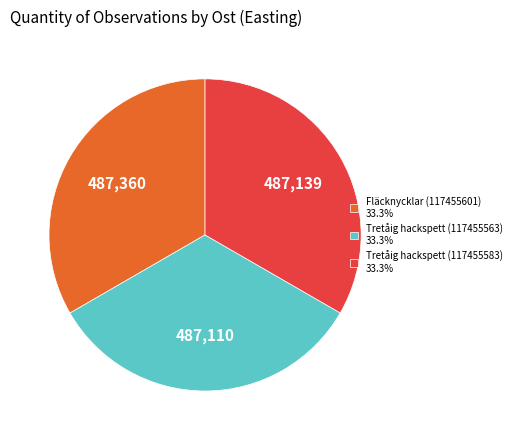

What is the ratio of the value at Tretåig hackspett (117455583) 33.3% to the value at Fläcknycklar (117455601) 33.3%?

1.0